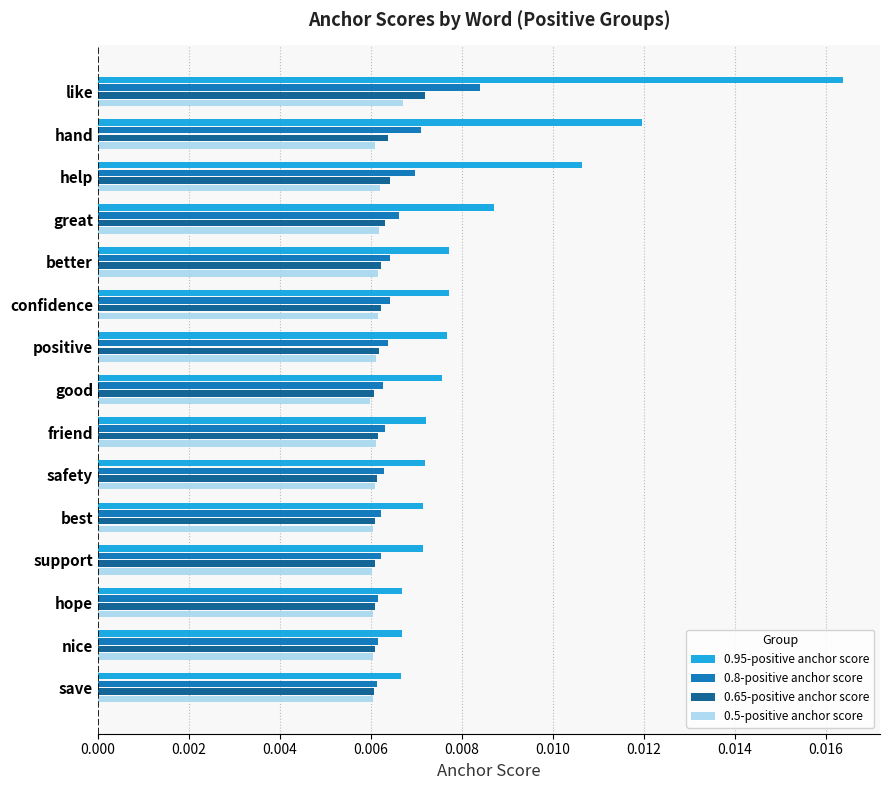

Which series has the largest range (max minus min)?

0.95-positive anchor score